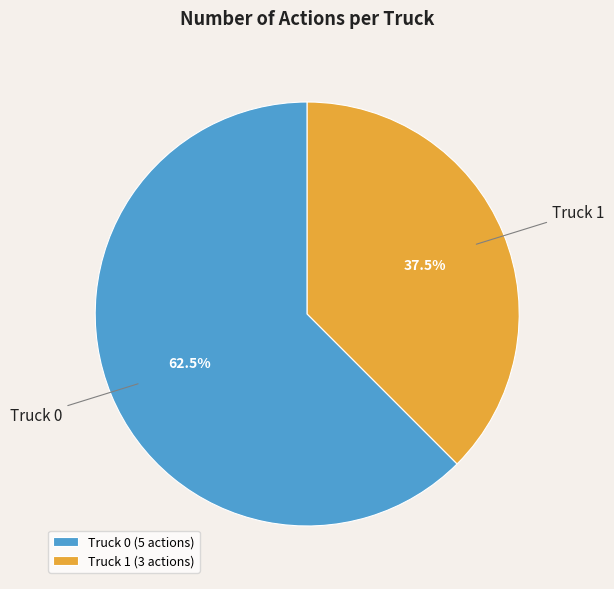

Combined, what portion of the pie is Truck 1 and Truck 0?

100.0%